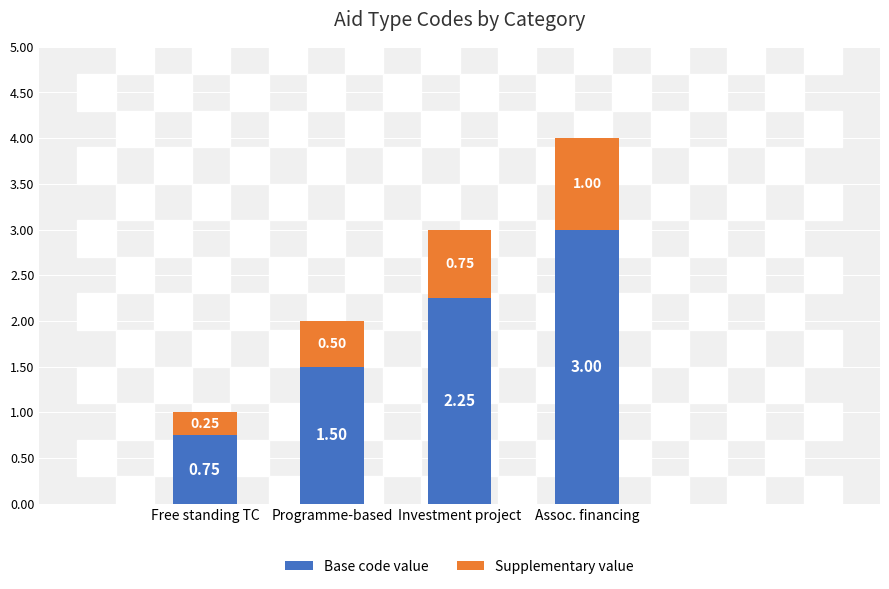

Which category has the lowest value in the Base code value series?

Free standing TC